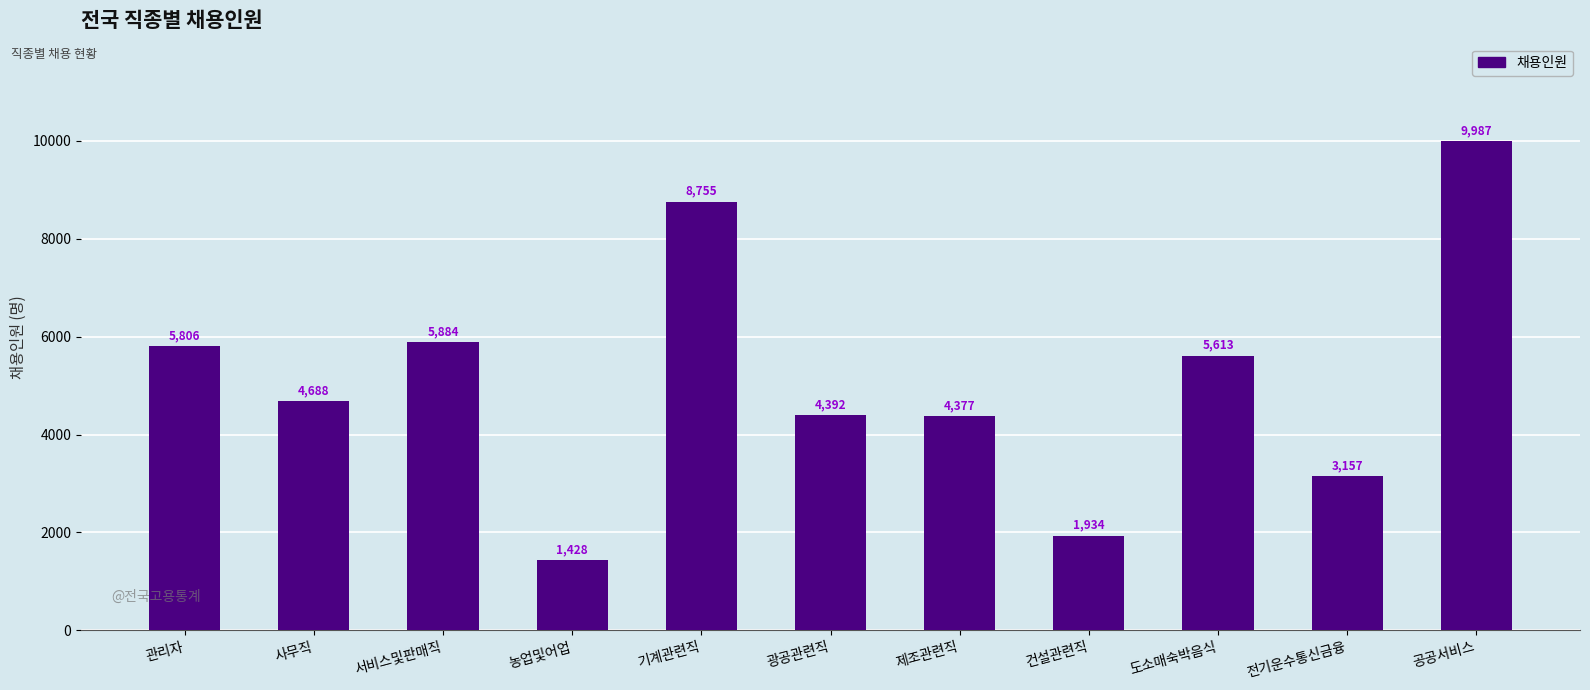

What position from the right is 공공서비스?

1